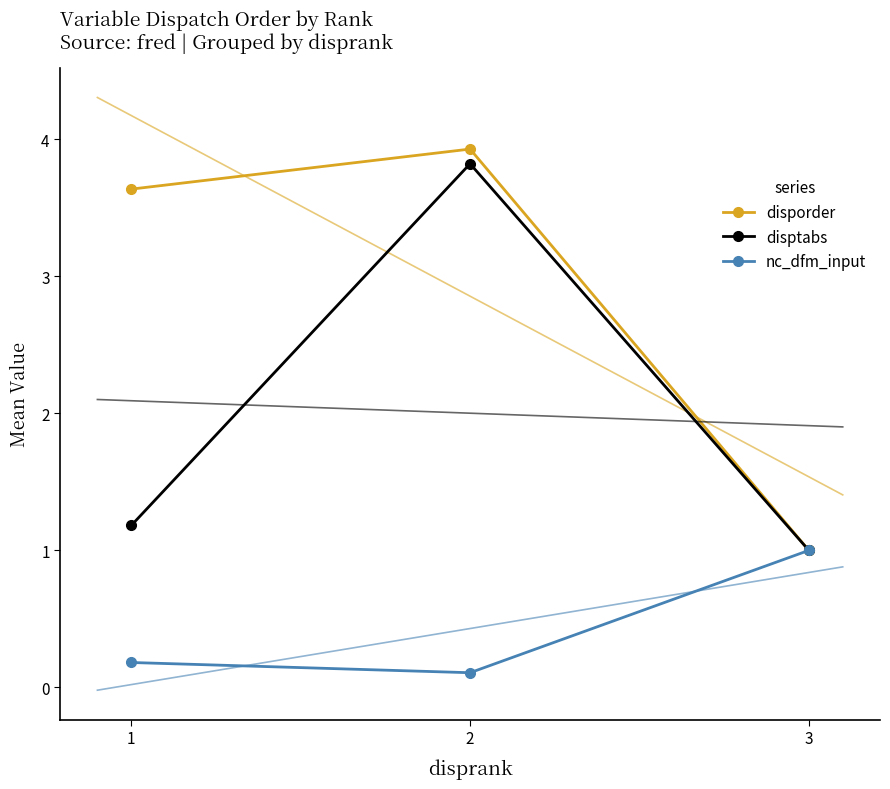

What is the difference between the maximum and minimum values in the nc_dfm_input series?

0.9